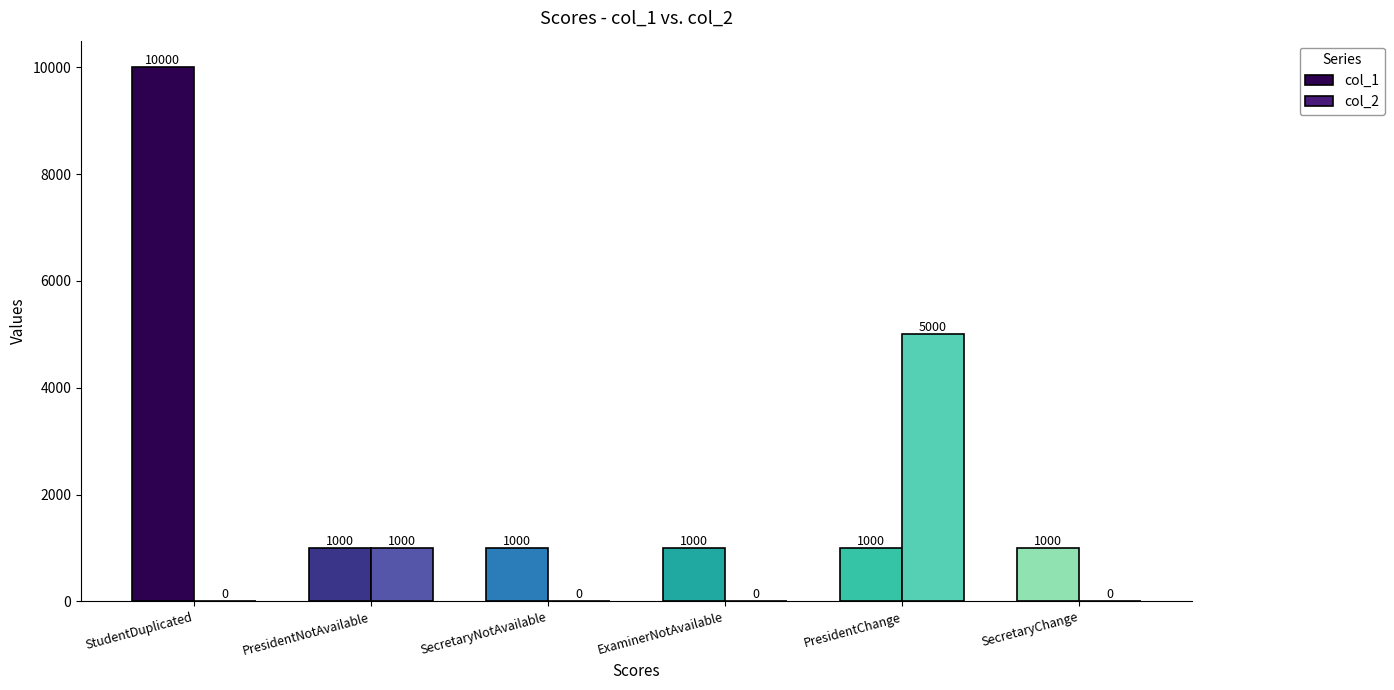

Which series has the widest spread of values?

col_1